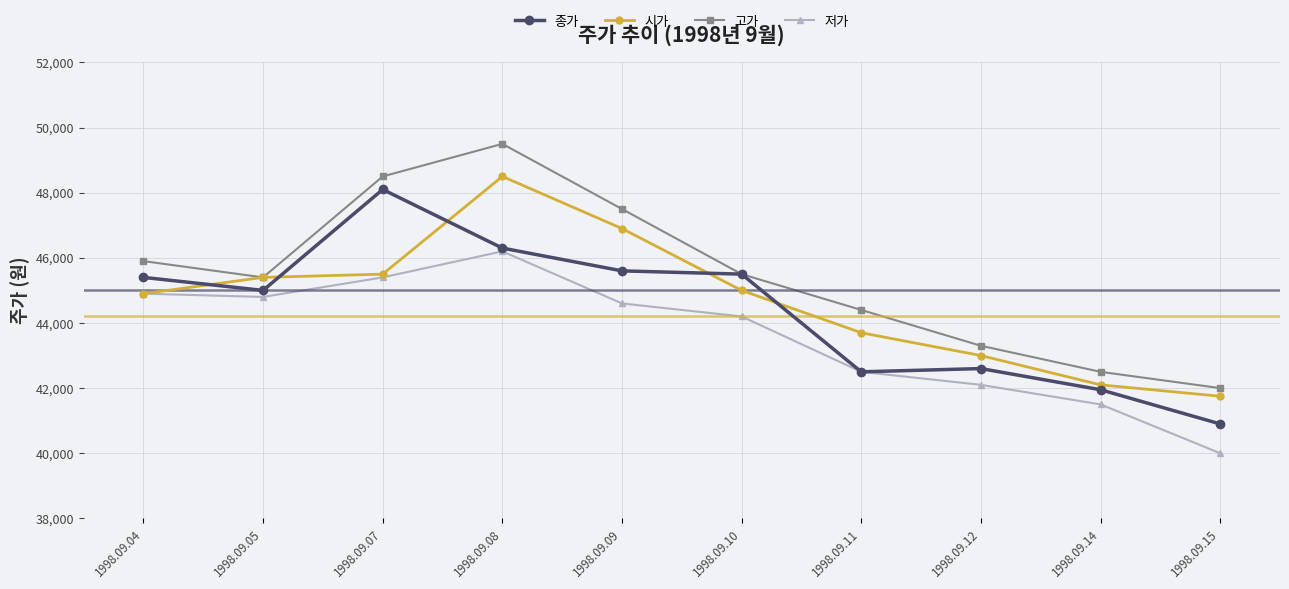

Where do 종가 and 시가 first cross each other?

1998.09.04 and 1998.09.05